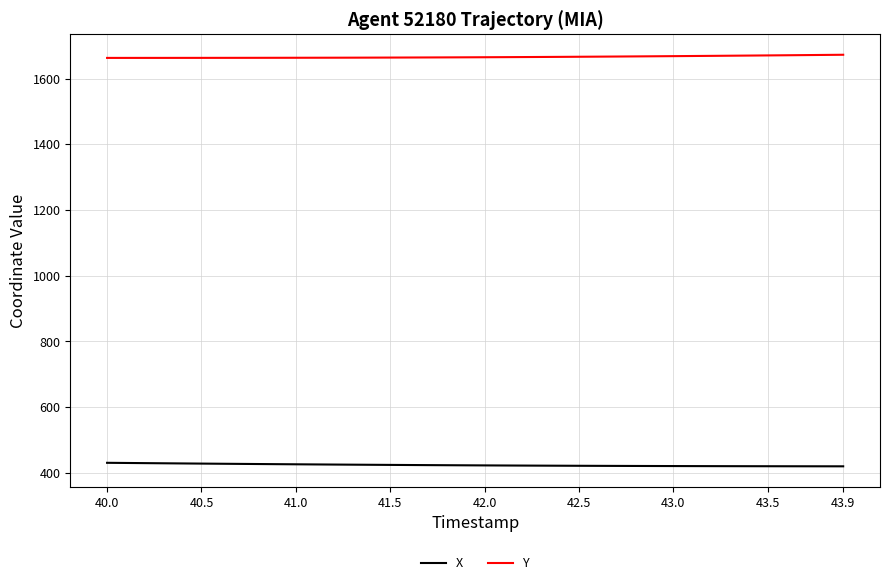

What is the maximum value for Y?

1672.9